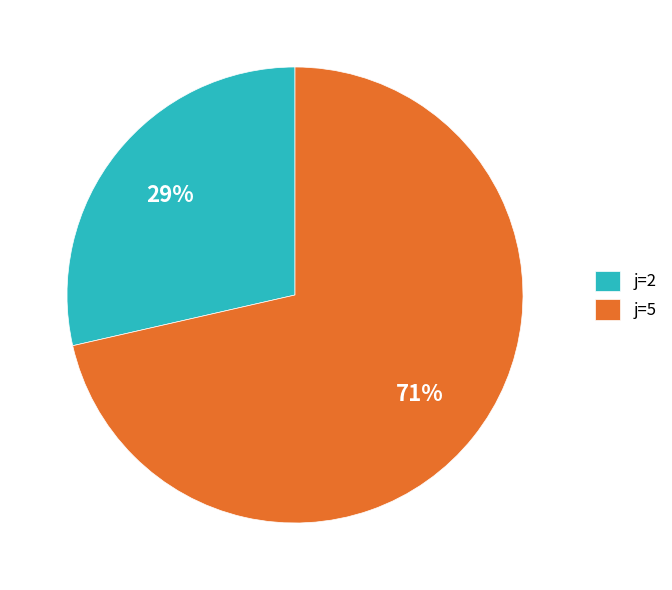

To the nearest percent, what is the average slice percentage?

50%